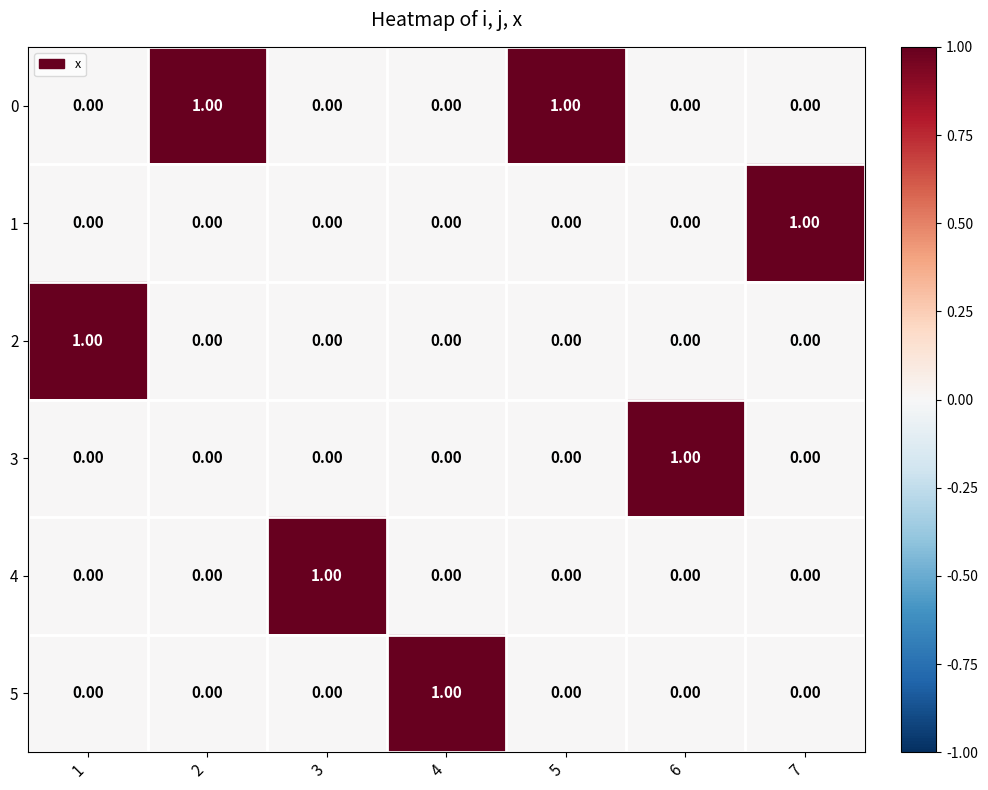

At how many categories does at least one series exceed 0?

7